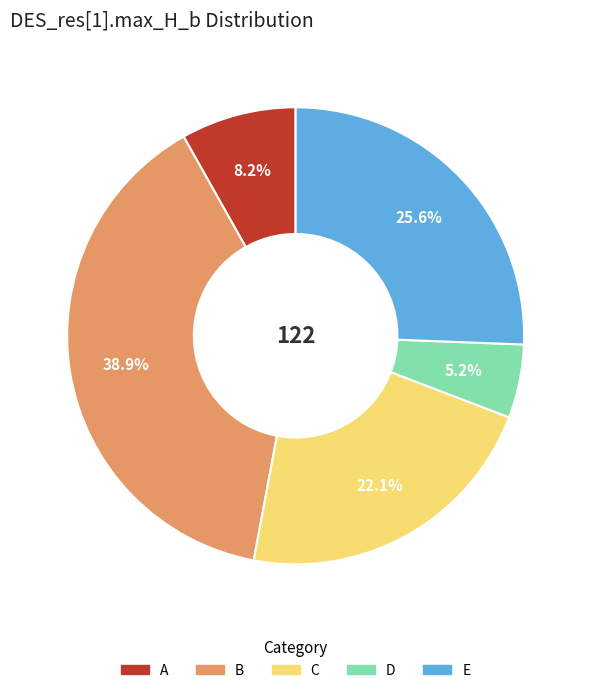

Which category has the smallest portion of the pie?

D